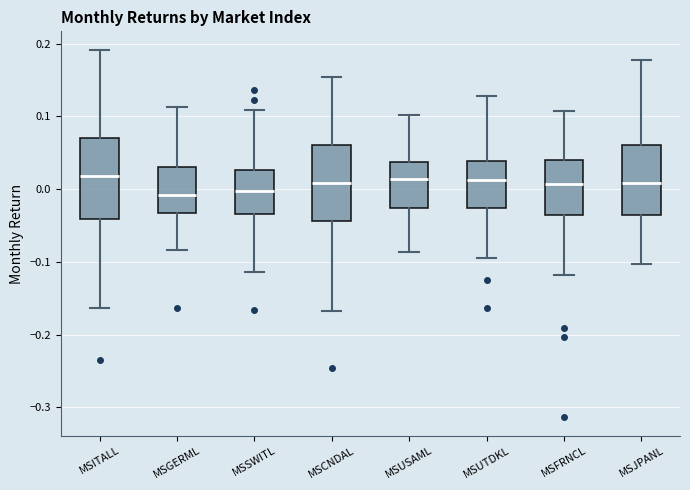

Where is the lower edge of the box for MSFRNCL on the y-axis? The values are not printed on the chart, so give them approximately, as read against the axis.

-0.04